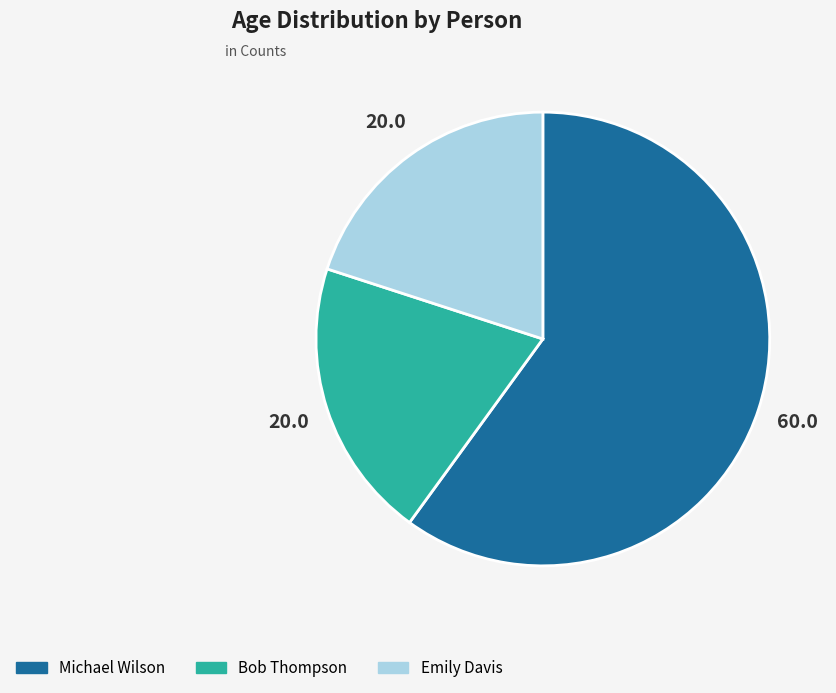

Approximately how many times larger is the value at Michael Wilson compared to Bob Thompson?

3.0